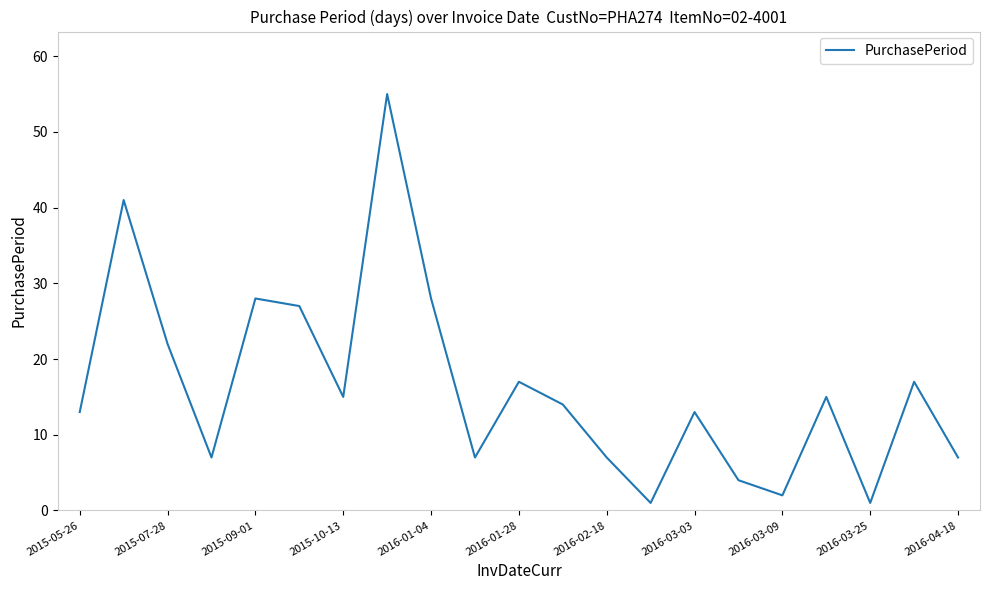

What is the maximum value shown in the chart?

55